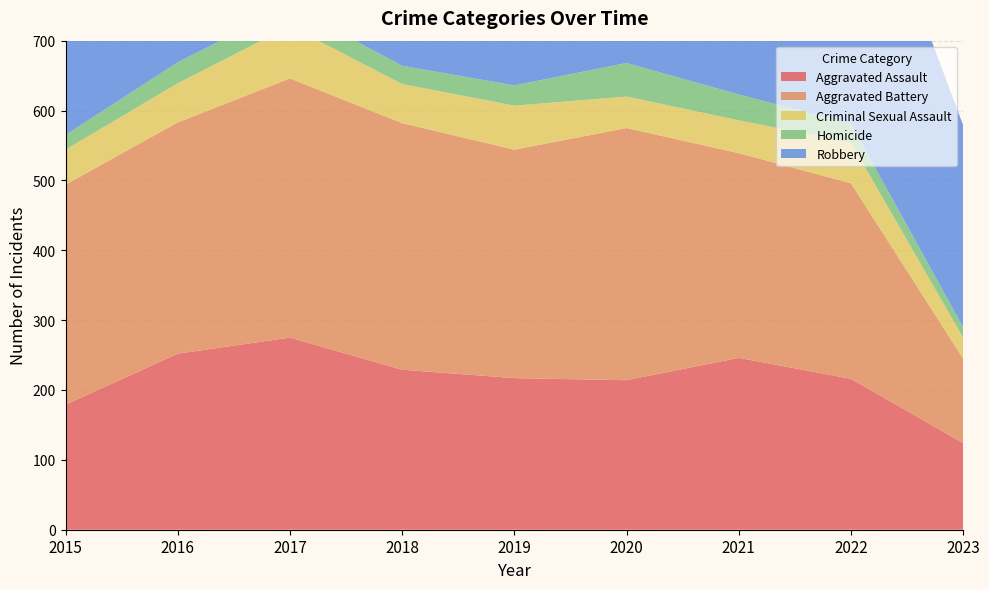

Reading left to right, list all the values displayed in this chart.

Aggravated Assault: 2015=179	2016=252	2017=275	2018=229	2019=217	2020=214	2021=246	2022=216	2023=124
Aggravated Battery: 2015=315	2016=331	2017=371	2018=353	2019=327	2020=361	2021=293	2022=280	2023=121
Criminal Sexual Assault: 2015=50	2016=56	2017=75	2018=56	2019=63	2020=45	2021=47	2022=58	2023=30
Homicide: 2015=21	2016=30	2017=29	2018=26	2019=29	2020=48	2021=37	2022=27	2023=15
Robbery: 2015=350	2016=478	2017=469	2018=390	2019=253	2020=331	2021=286	2022=428	2023=289